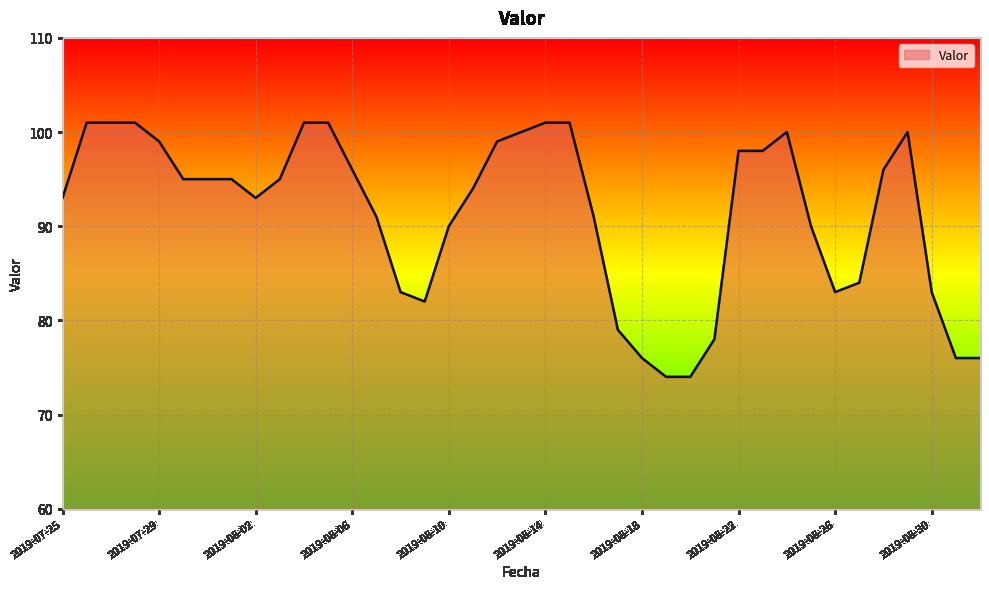

What is the difference between the maximum and minimum values?

27